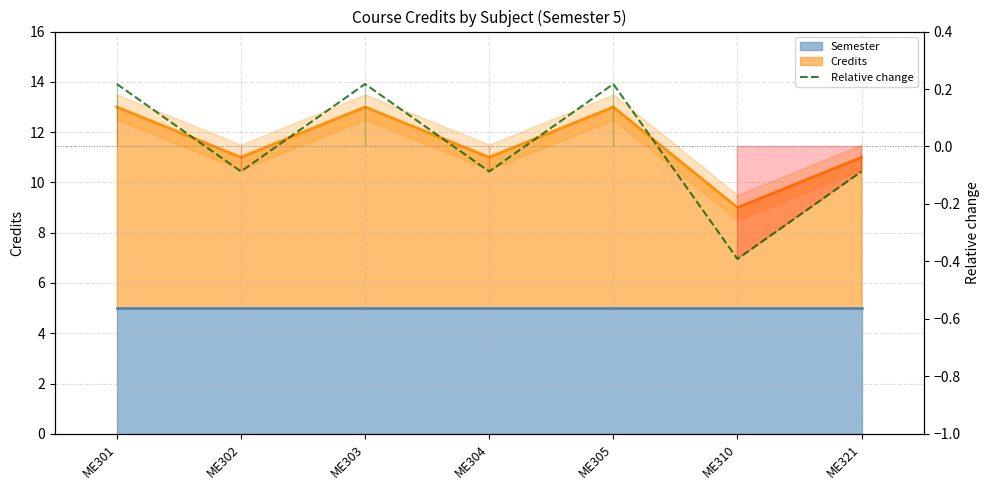

What is the value of the 7th point from the left?

-0.1